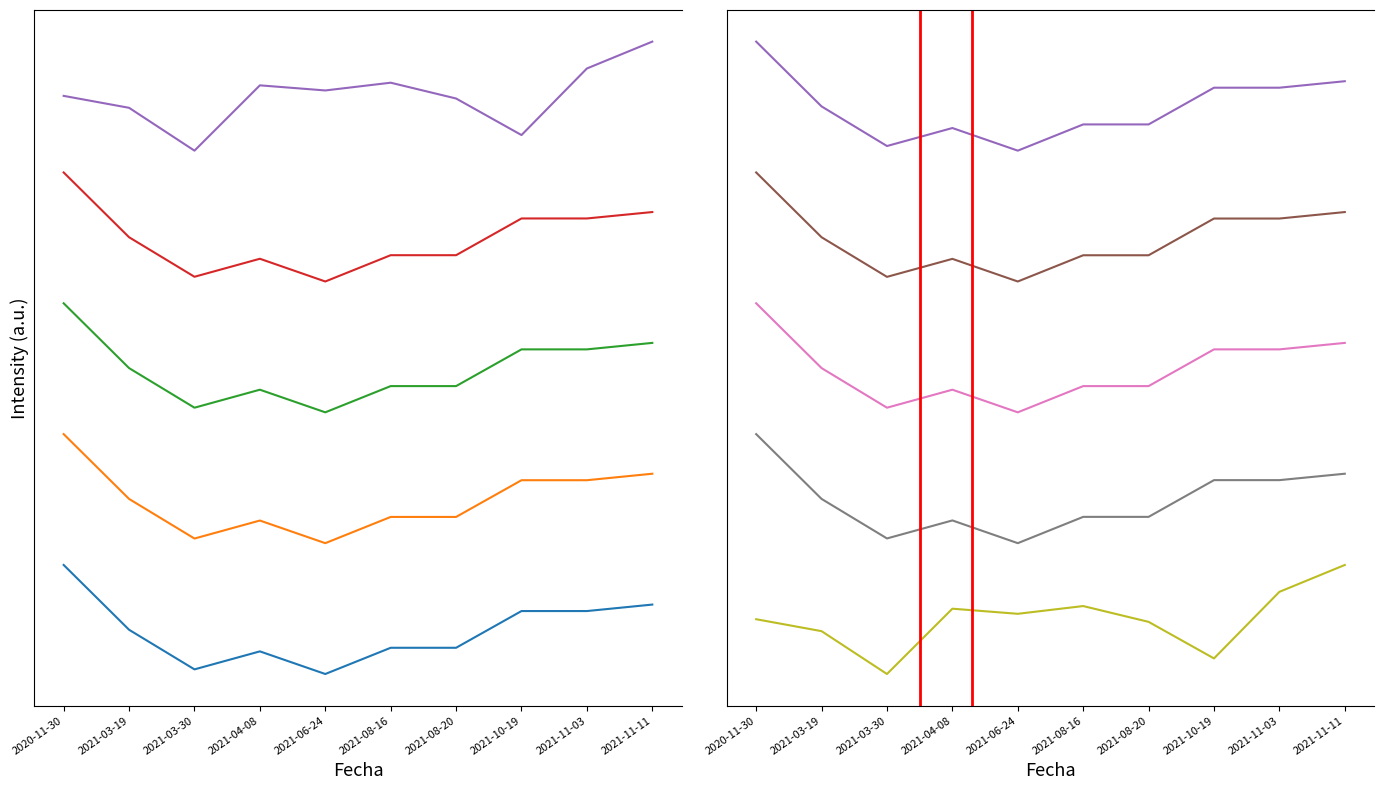

True or false: Precio minimo and Precio maximo intersect in this chart.

False